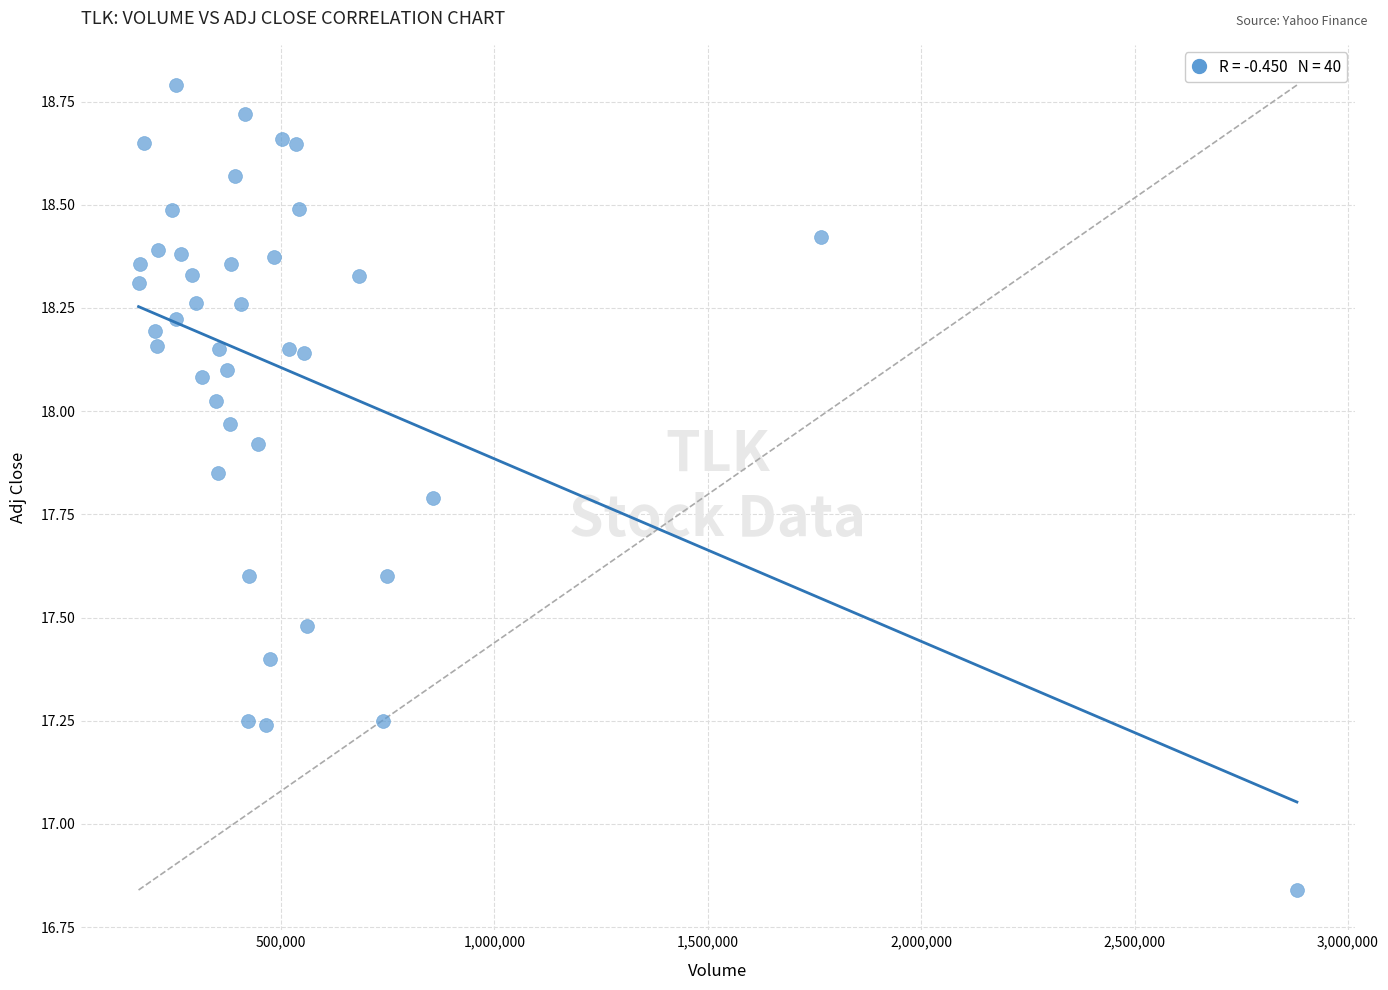

What is the range of X values (max minus min)?

2713500.0